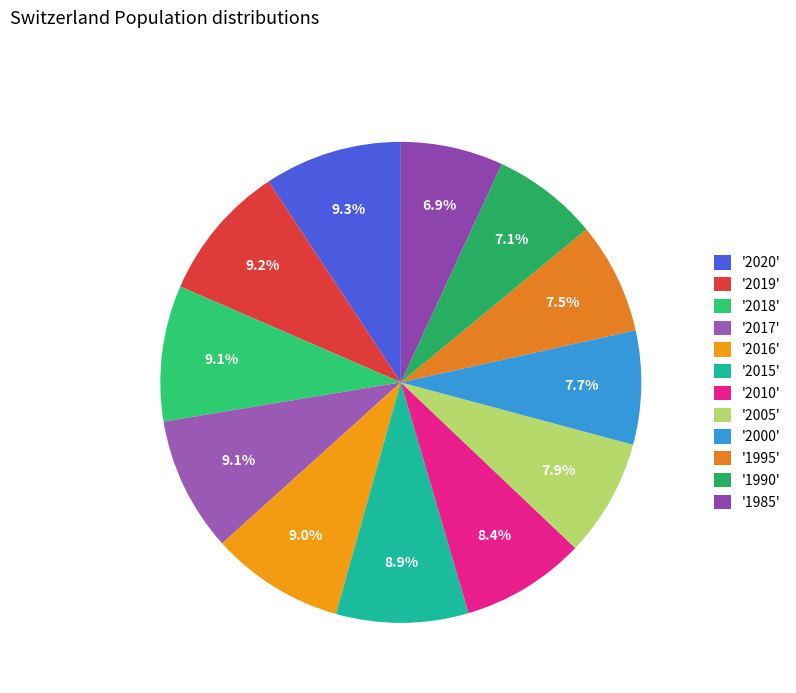

Rank the categories by value from lowest to highest.

1985, 1990, 1995, 2000, 2005, 2010, 2015, 2016, 2017, 2018, 2019, 2020